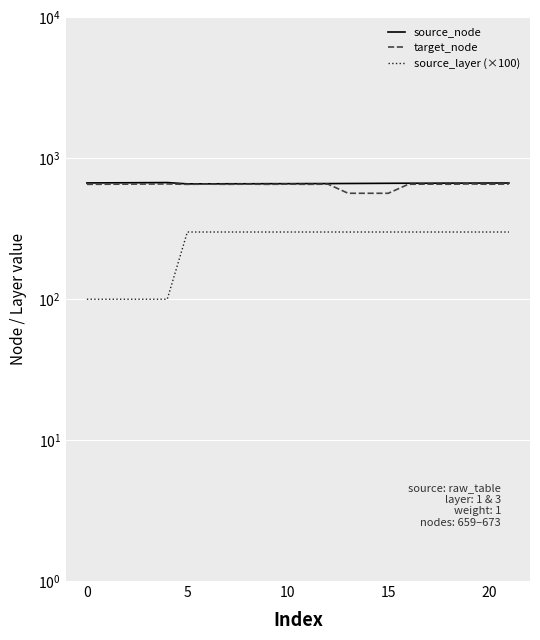

What is the value of the source_node point at the 19th from the left?

667